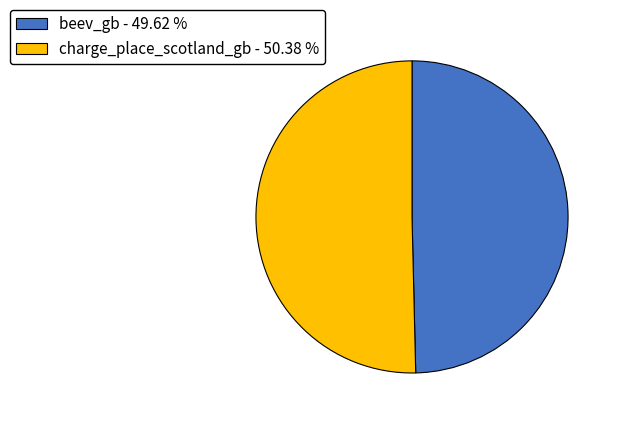

Do charge_place_scotland_gb - 50.38 % and beev_gb - 49.62 % together represent more than half of the pie?

Yes